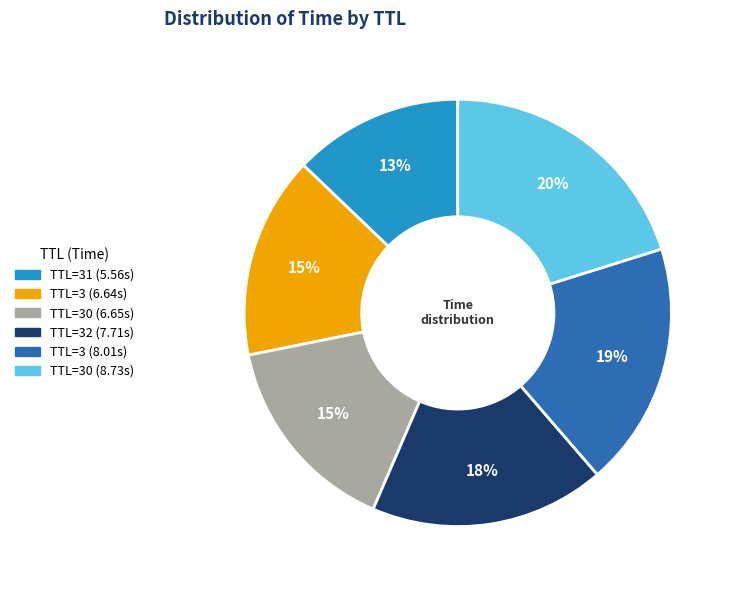

Is there any slice that represents more than half of the pie?

No